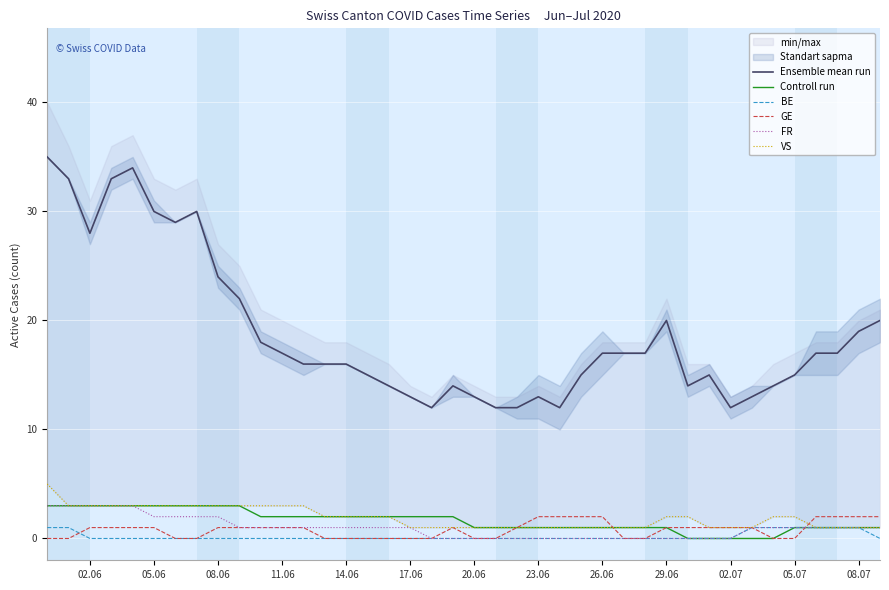

True or false: BE has a value of 0 at 02.06.

True